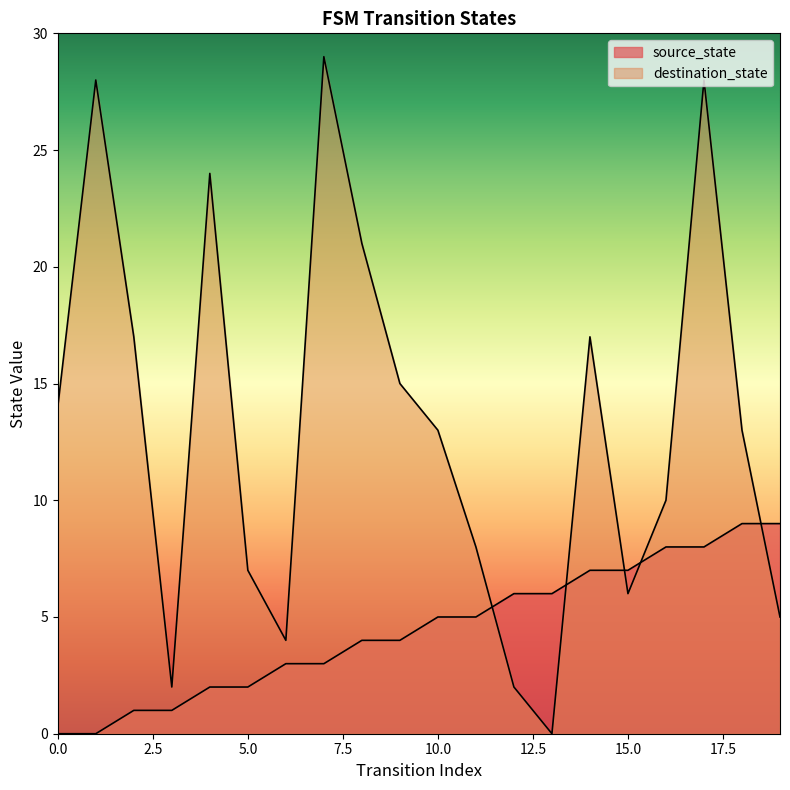

How many series are shown in this chart?

2